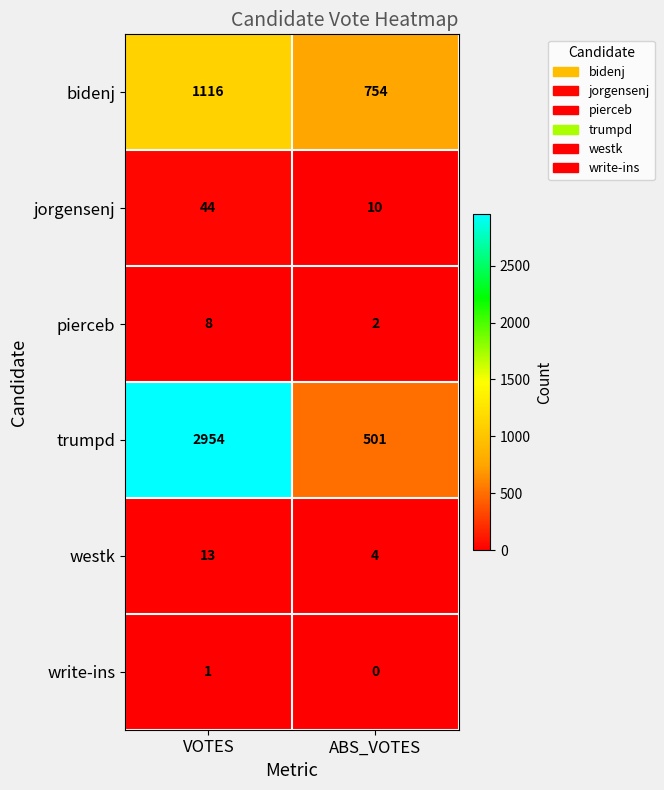

List the series in order of their peak value, highest first.

trumpd, bidenj, jorgensenj, westk, pierceb, write-ins